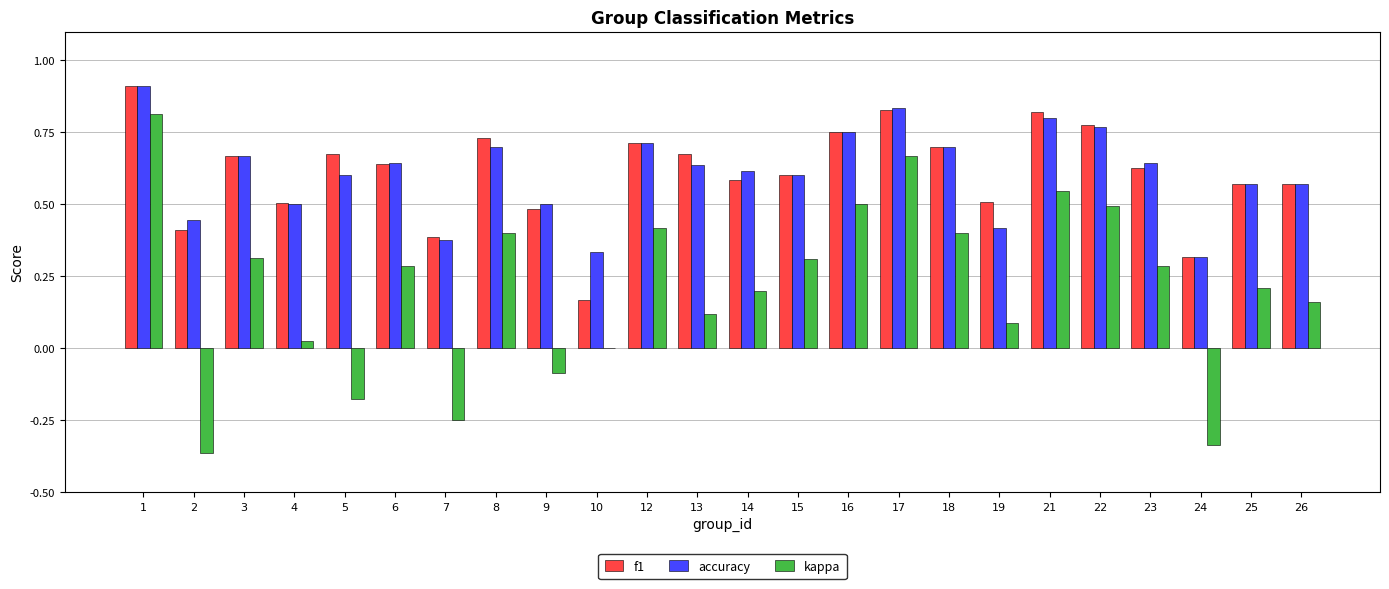

What is the sum of all accuracy values?

14.6